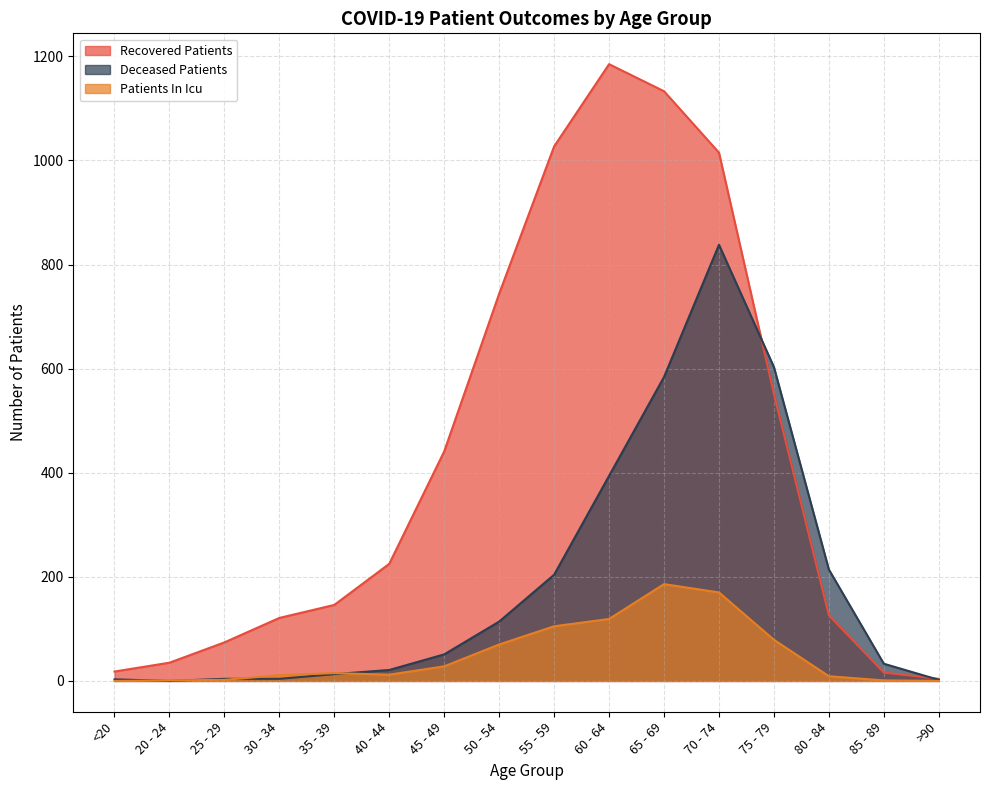

Where is recovered_patients nearest to the value 594?

75 - 79